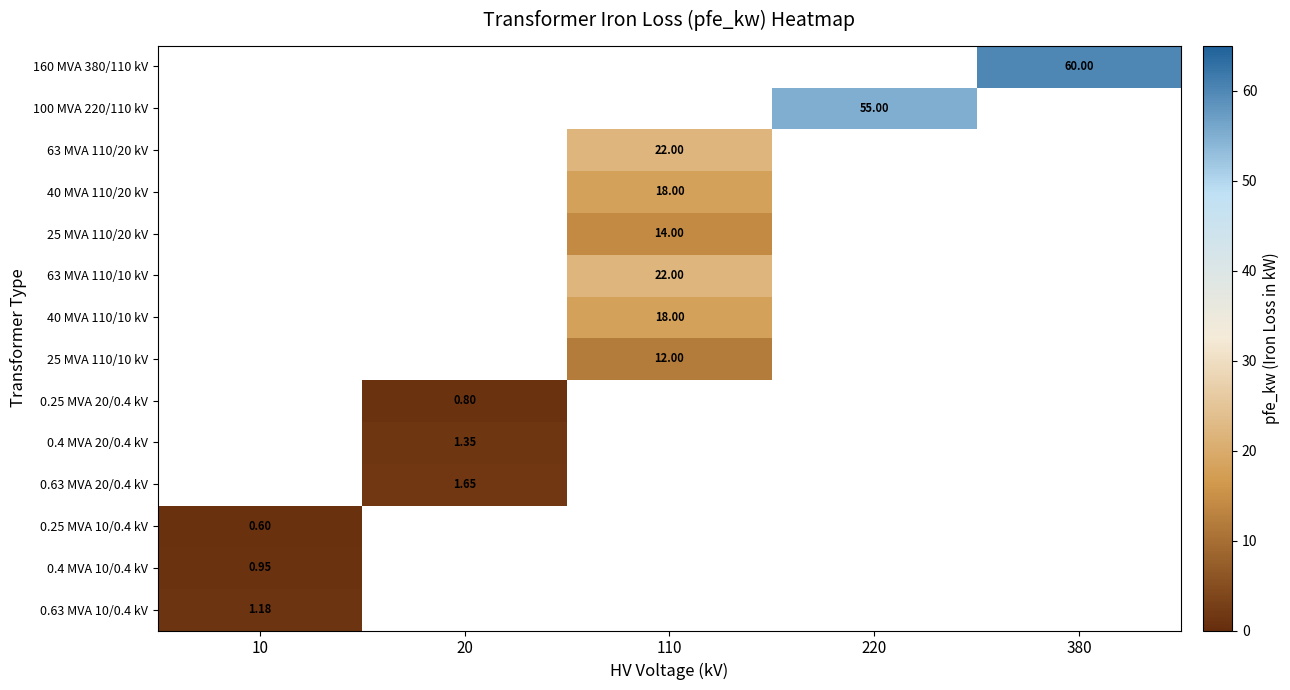

What is the greatest value displayed?

60.0